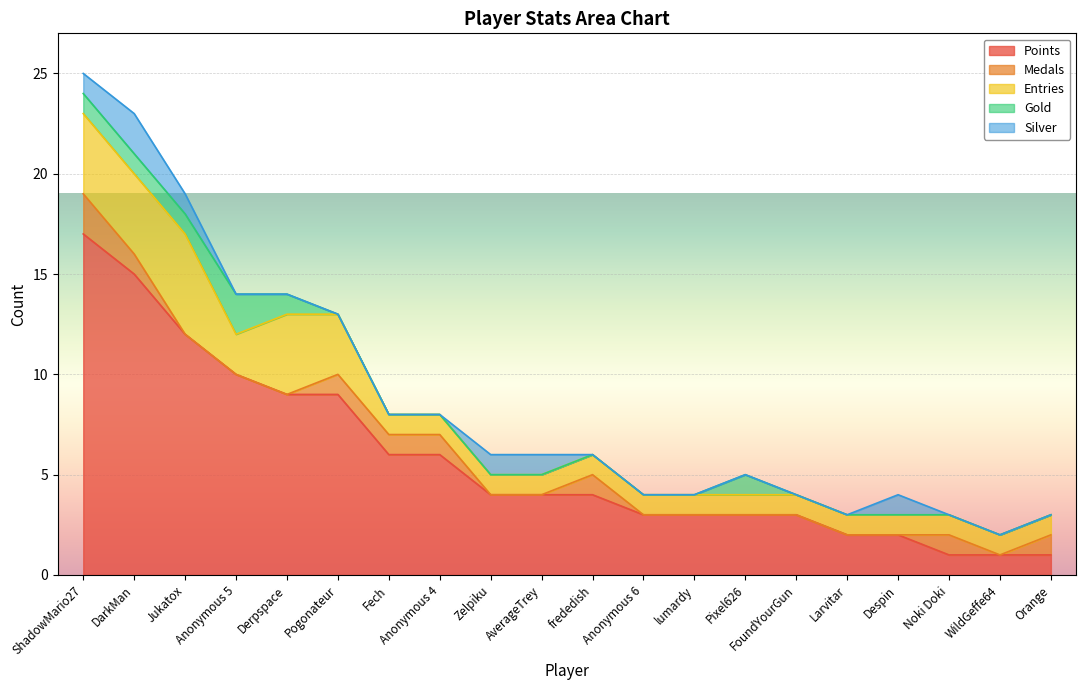

What is the label of the 14th point from the right?

Fech